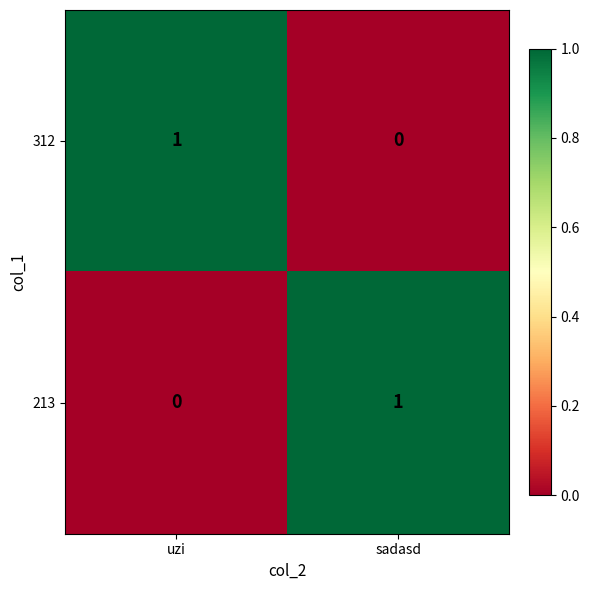

At how many categories does at least one series exceed 0?

2